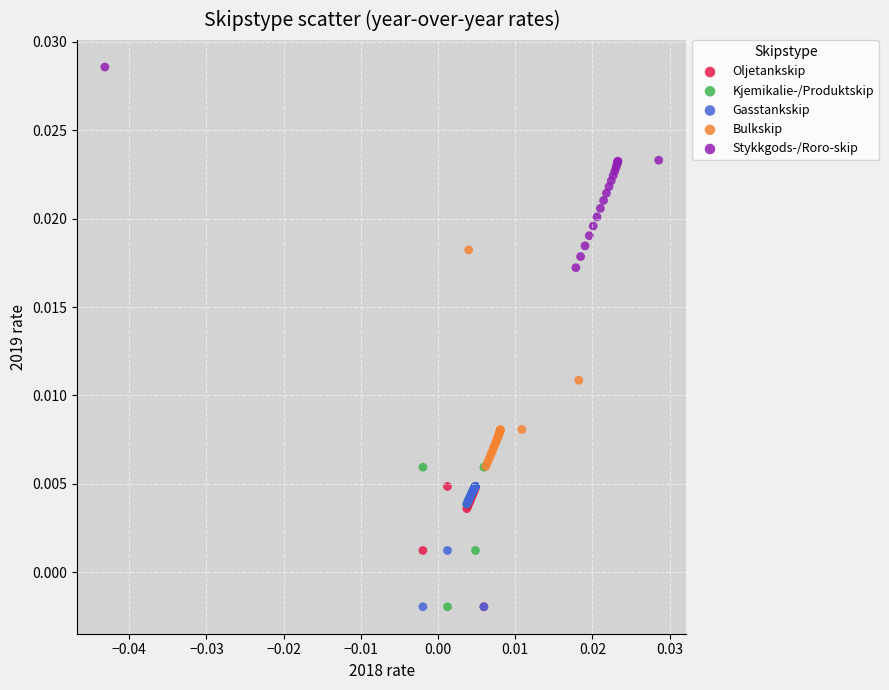

Which series reaches the maximum Y coordinate?

Stykkgods-/Roro-skip